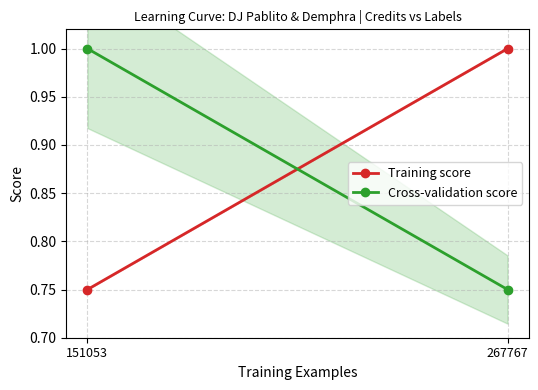

How many lines are shown in the chart?

2